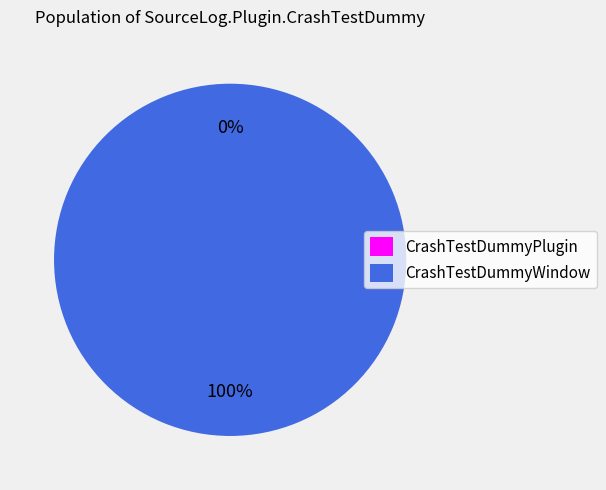

To the nearest percent, what is the average slice percentage?

50%